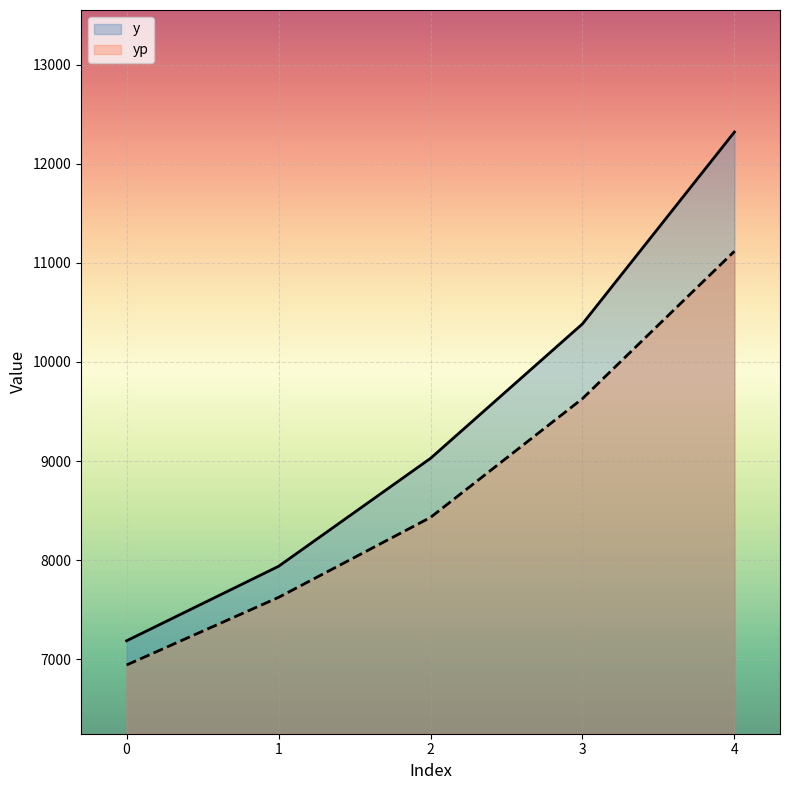

Reading right to left, what are all the values shown in this chart?

y: 4=12322.0	3=10385.0	2=9027.0	1=7937.0	0=7185.0
yp: 4=11118.3	3=9630.1	2=8430.7	1=7623.3	0=6940.7